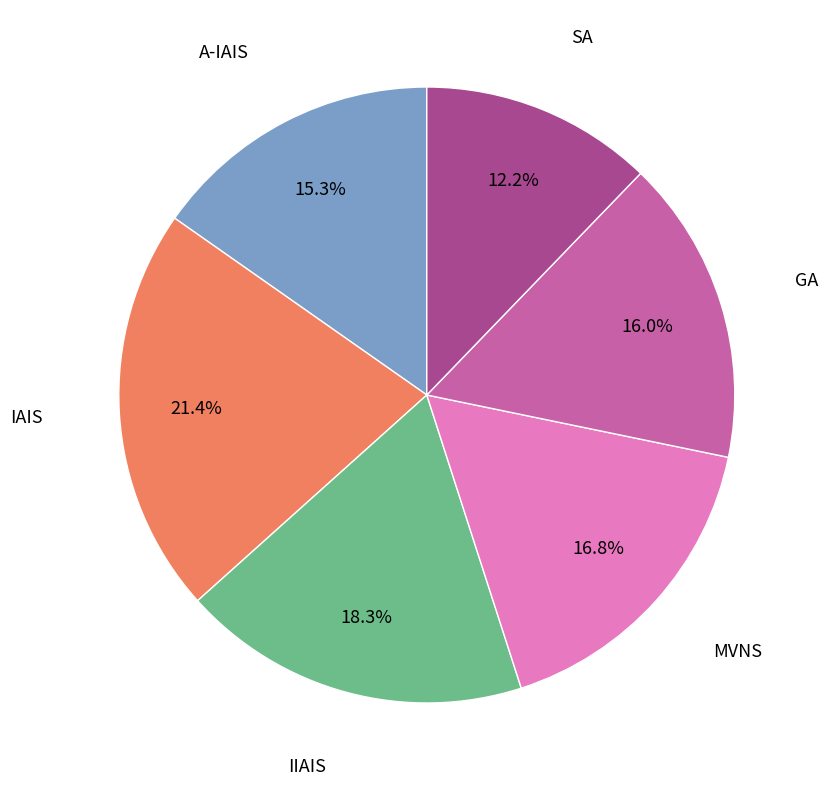

Rank the categories by value from highest to lowest.

IAIS, IIAIS, MVNS, GA, A-IAIS, SA